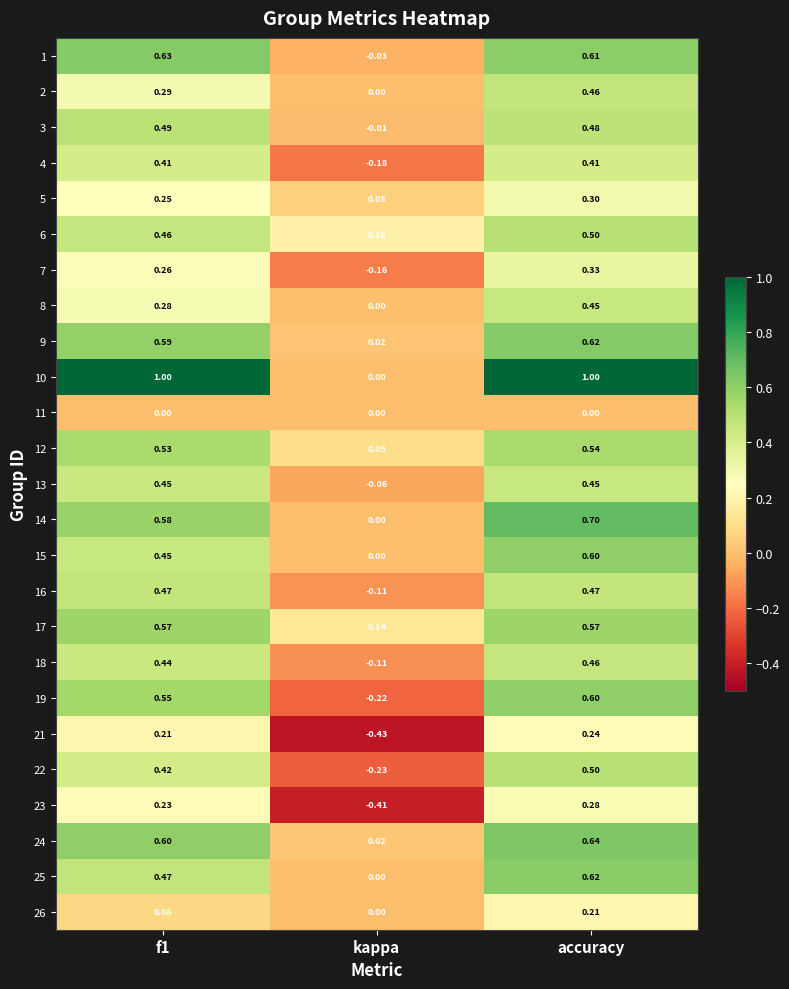

Where is 19 nearest to the value 0?

kappa